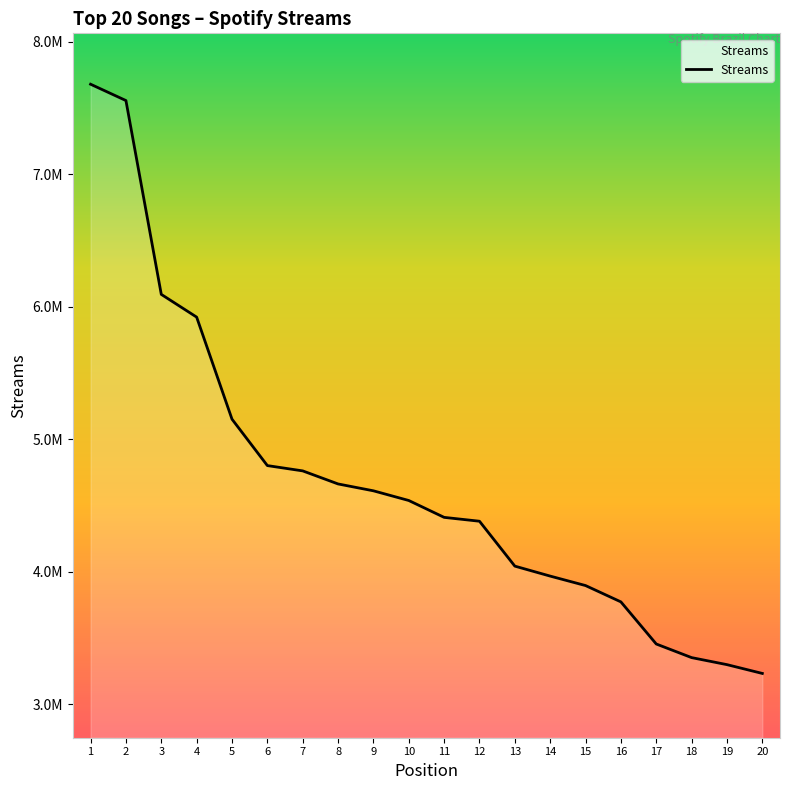

Does the chart display data point markers on the line(s)?

No